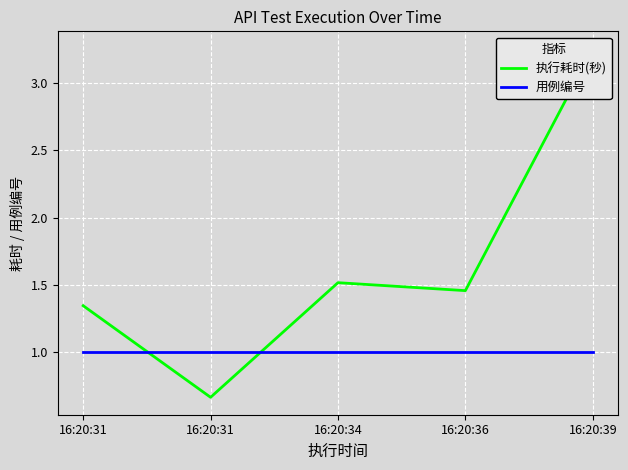

How many times do 执行耗时(秒) and 用例编号 cross each other?

2